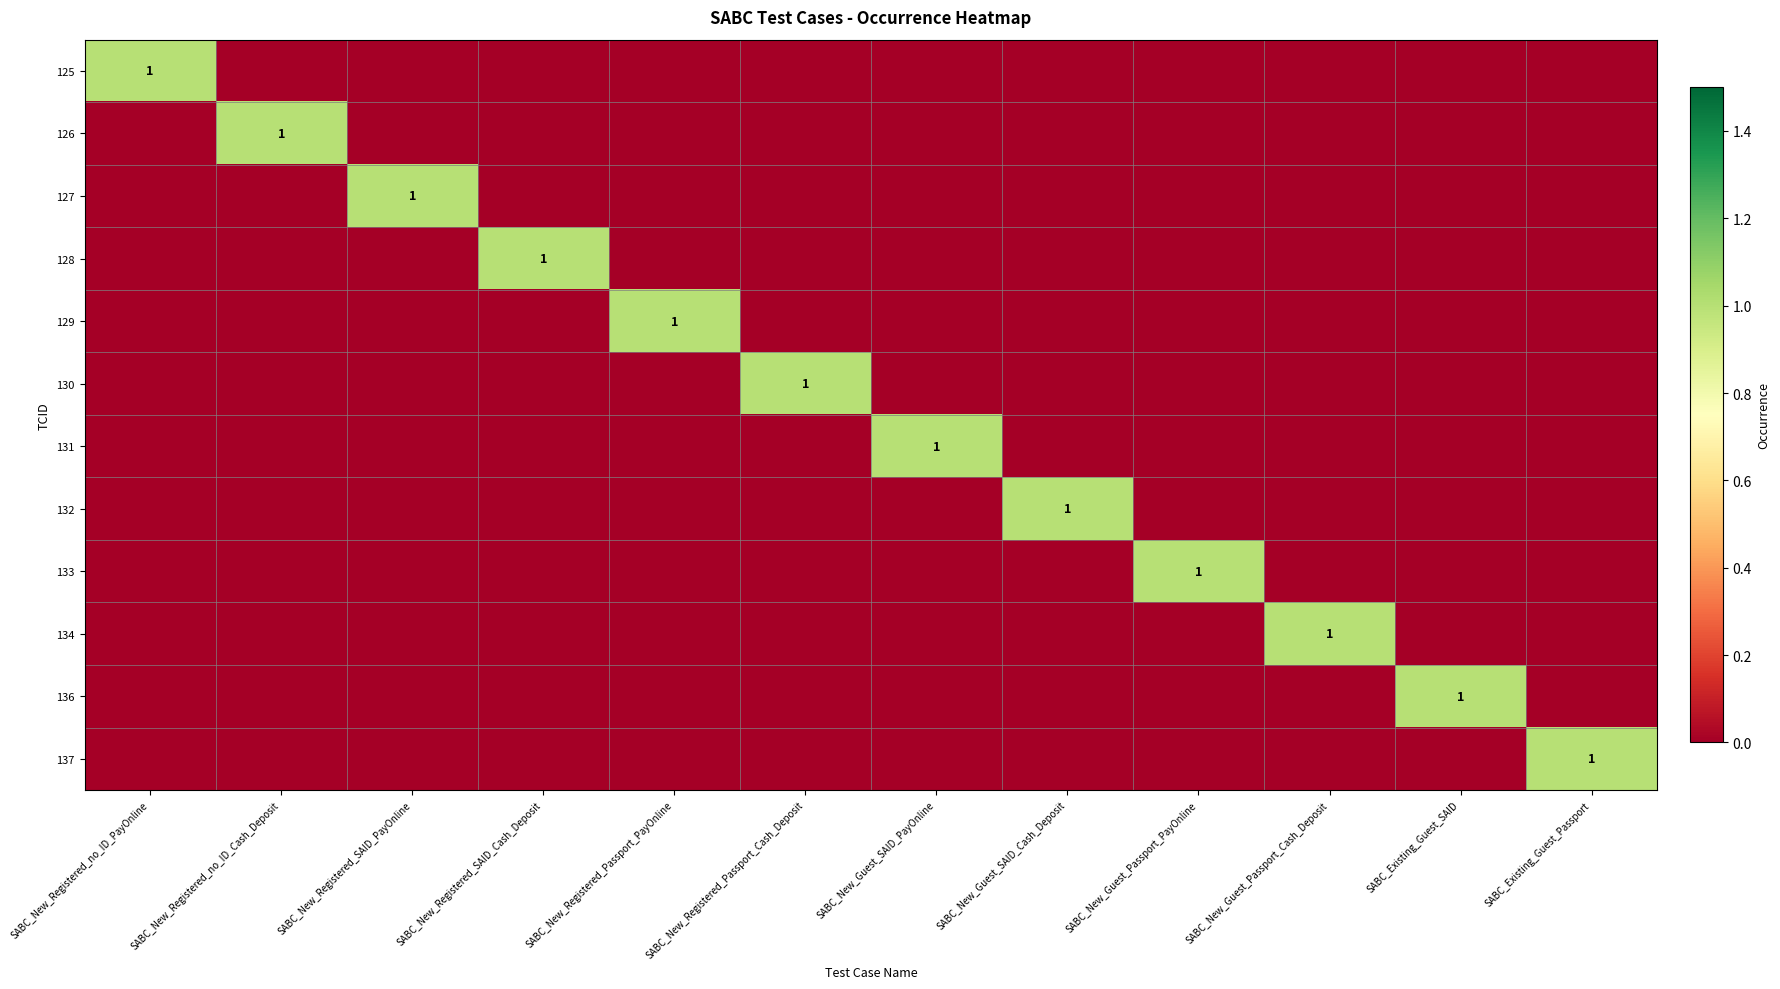

At which category is the sum across all series the highest?

SABC_New_Registered_no_ID_PayOnline